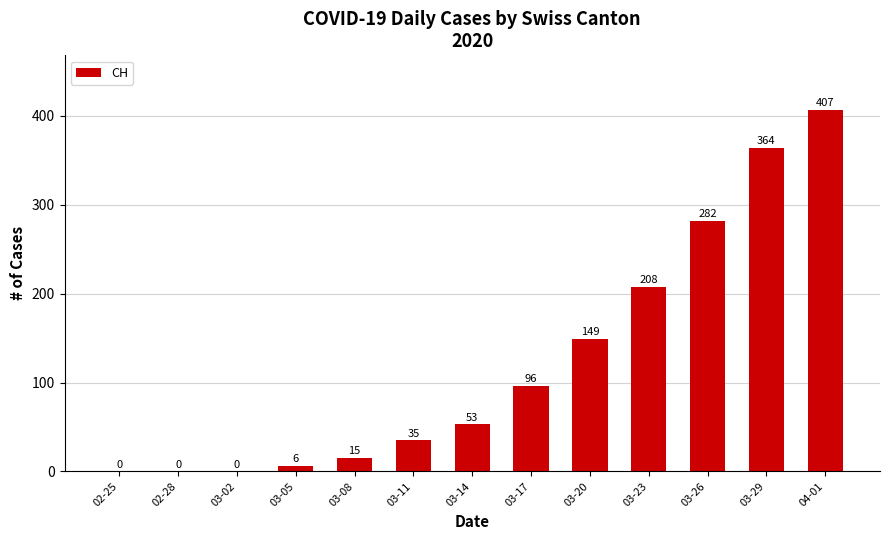

What is the sum of all values?

1615